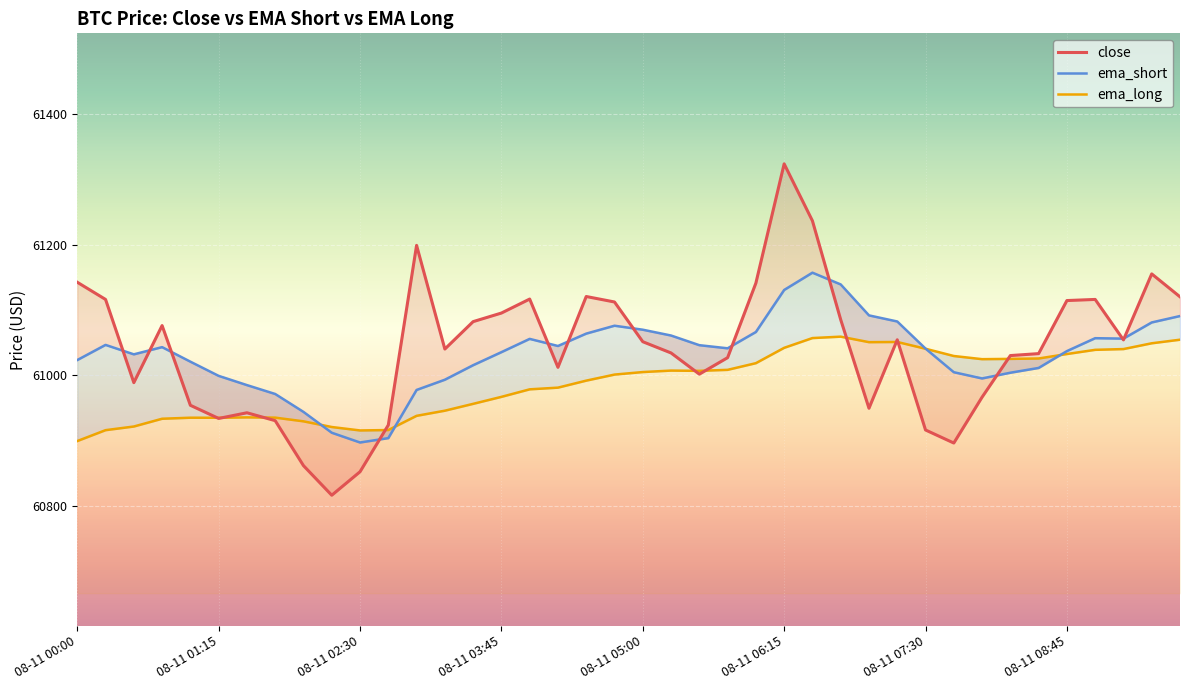

Which series has the largest range (max minus min)?

close